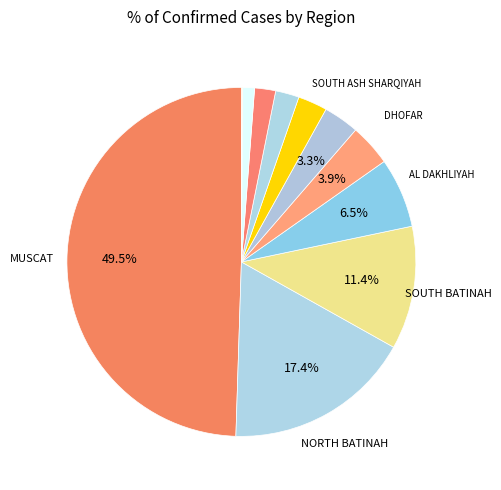

How many slices are in this pie chart?

11